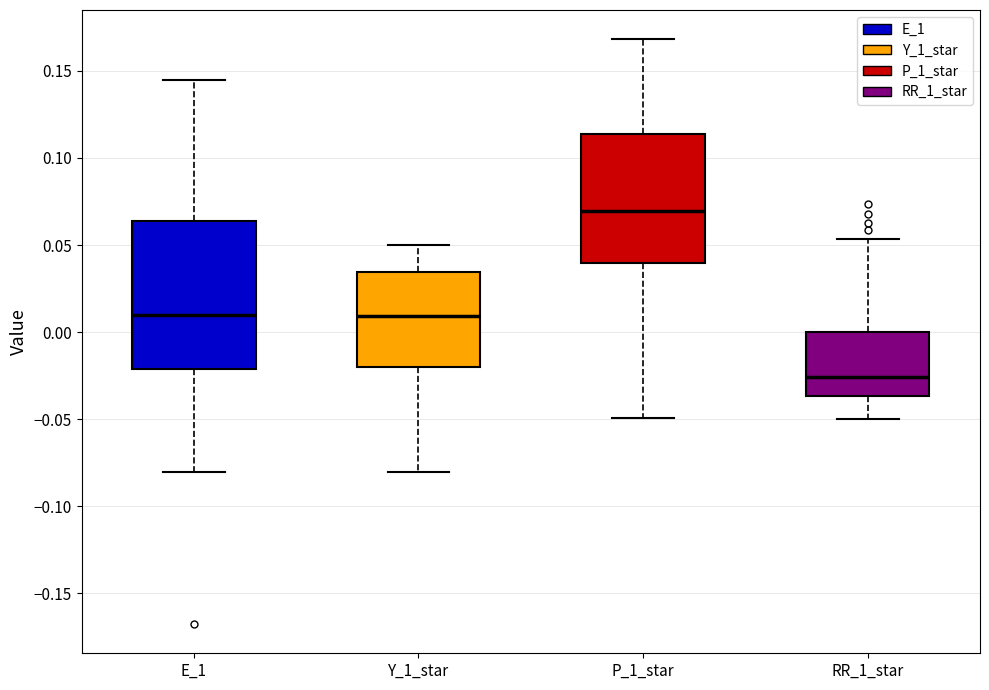

Where does the upper whisker of the box for P_1_star end on the y-axis? The values are not printed on the chart, so give them approximately, as read against the axis.

0.170